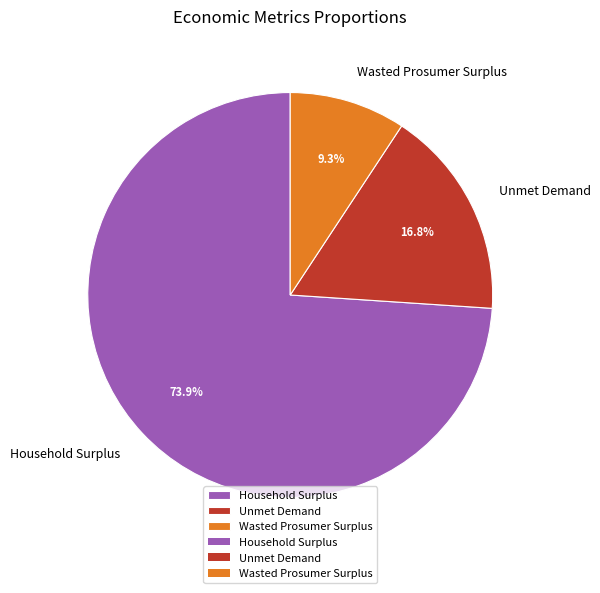

Approximately how many times larger is the value at Wasted Prosumer Surplus compared to Unmet Demand?

0.6